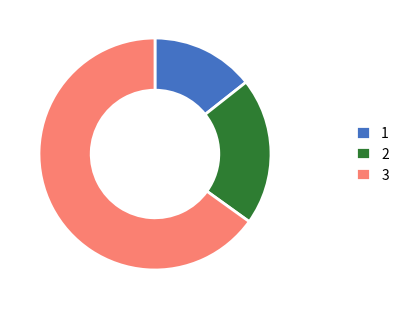

Do 1 and 2 together represent more than half of the pie?

No